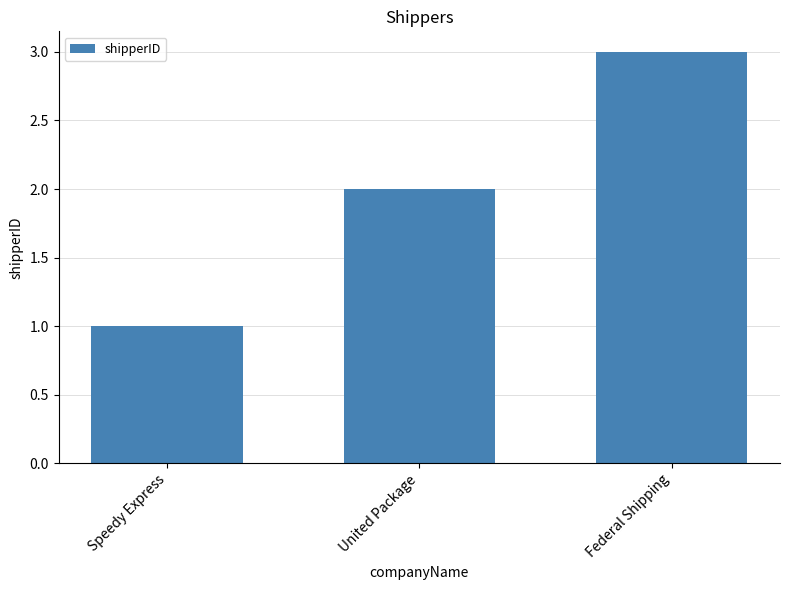

What is the sum of the values at Federal Shipping and Speedy Express?

4